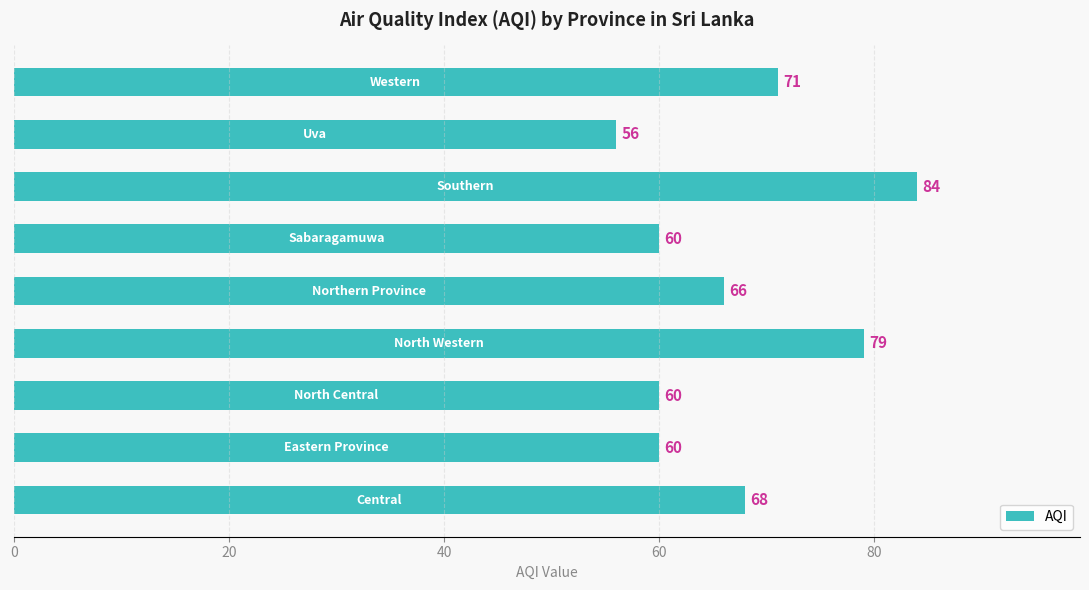

Are the bars horizontal?

Yes